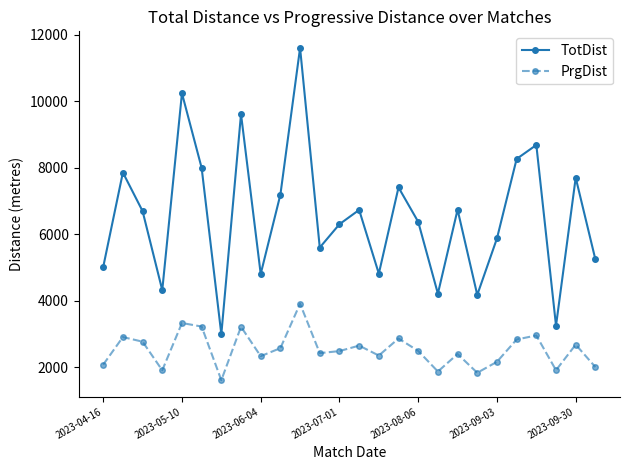

True or false: TotDist and PrgDist cross at least once.

False